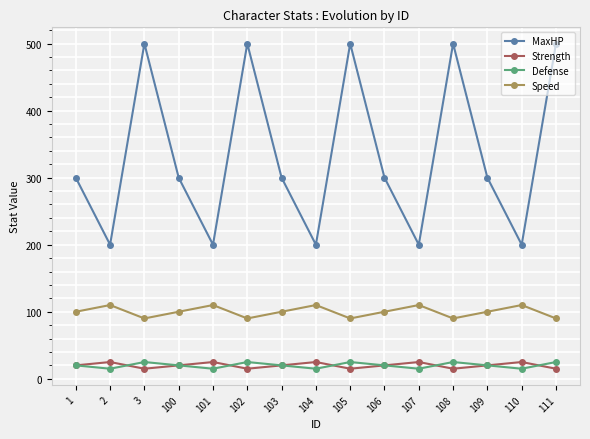

Which series has the widest spread of values?

MaxHP